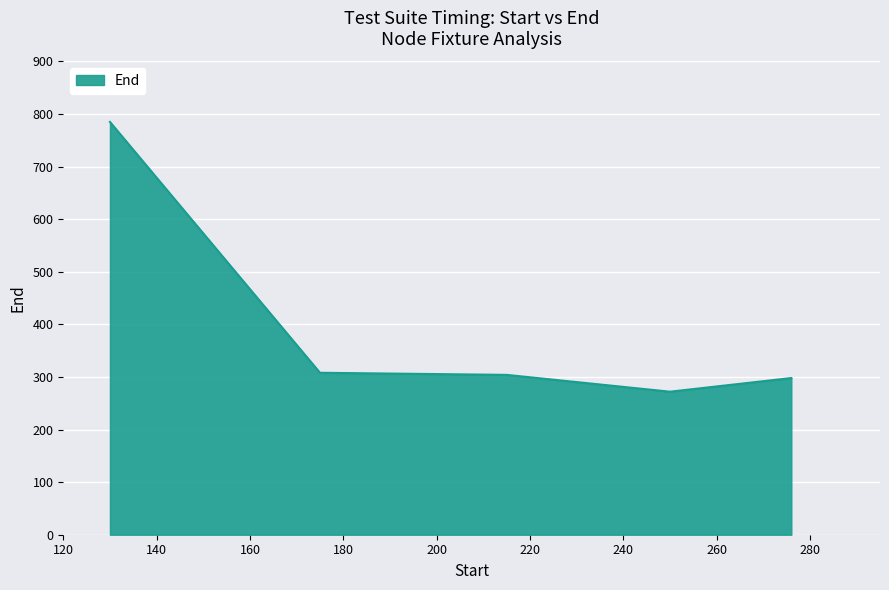

What is the difference between the second highest and minimum values?

36